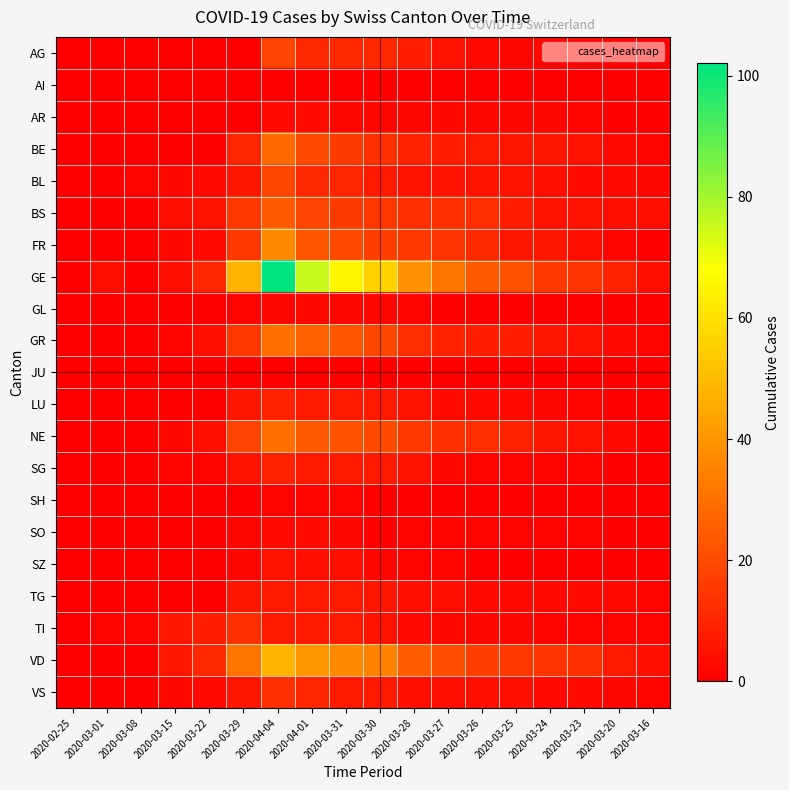

Reading right to left, extract all data points from this chart.

AG: 2020-03-16=0	2020-03-20=1	2020-03-23=2	2020-03-24=2	2020-03-25=2	2020-03-26=3	2020-03-27=5	2020-03-28=8	2020-03-30=11	2020-03-31=11	2020-04-01=11	2020-04-04=18	2020-03-29=0	2020-03-22=0	2020-03-15=0	2020-03-08=0	2020-03-01=0	2020-02-25=0
AI: 2020-03-16=0	2020-03-20=0	2020-03-23=0	2020-03-24=0	2020-03-25=0	2020-03-26=0	2020-03-27=0	2020-03-28=0	2020-03-30=0	2020-03-31=0	2020-04-01=0	2020-04-04=0	2020-03-29=0	2020-03-22=0	2020-03-15=0	2020-03-08=0	2020-03-01=0	2020-02-25=0
AR: 2020-03-16=0	2020-03-20=0	2020-03-23=1	2020-03-24=2	2020-03-25=2	2020-03-26=2	2020-03-27=2	2020-03-28=2	2020-03-30=2	2020-03-31=2	2020-04-01=3	2020-04-04=3	2020-03-29=0	2020-03-22=0	2020-03-15=0	2020-03-08=0	2020-03-01=0	2020-02-25=0
BE: 2020-03-16=1	2020-03-20=3	2020-03-23=5	2020-03-24=6	2020-03-25=6	2020-03-26=7	2020-03-27=8	2020-03-28=9	2020-03-30=13	2020-03-31=16	2020-04-01=20	2020-04-04=28	2020-03-29=10	2020-03-22=0	2020-03-15=0	2020-03-08=0	2020-03-01=0	2020-02-25=0
BL: 2020-03-16=2	2020-03-20=3	2020-03-23=3	2020-03-24=4	2020-03-25=5	2020-03-26=5	2020-03-27=5	2020-03-28=5	2020-03-30=7	2020-03-31=10	2020-04-01=11	2020-04-04=19	2020-03-29=6	2020-03-22=3	2020-03-15=2	2020-03-08=1	2020-03-01=0	2020-02-25=0
BS: 2020-03-16=4	2020-03-20=4	2020-03-23=5	2020-03-24=5	2020-03-25=8	2020-03-26=12	2020-03-27=13	2020-03-28=13	2020-03-30=15	2020-03-31=16	2020-04-01=18	2020-04-04=24	2020-03-29=15	2020-03-22=5	2020-03-15=4	2020-03-08=0	2020-03-01=0	2020-02-25=0
FR: 2020-03-16=0	2020-03-20=1	2020-03-23=4	2020-03-24=6	2020-03-25=6	2020-03-26=11	2020-03-27=14	2020-03-28=15	2020-03-30=17	2020-03-31=20	2020-04-01=23	2020-04-04=37	2020-03-29=15	2020-03-22=3	2020-03-15=2	2020-03-08=0	2020-03-01=0	2020-02-25=0
GE: 2020-03-16=4	2020-03-20=9	2020-03-23=14	2020-03-24=15	2020-03-25=22	2020-03-26=24	2020-03-27=31	2020-03-28=39	2020-03-30=56	2020-03-31=66	2020-04-01=75	2020-04-04=102	2020-03-29=48	2020-03-22=10	2020-03-15=4	2020-03-08=0	2020-03-01=4	2020-02-25=0
GL: 2020-03-16=0	2020-03-20=0	2020-03-23=0	2020-03-24=0	2020-03-25=0	2020-03-26=0	2020-03-27=0	2020-03-28=1	2020-03-30=2	2020-03-31=2	2020-04-01=2	2020-04-04=2	2020-03-29=1	2020-03-22=0	2020-03-15=0	2020-03-08=0	2020-03-01=0	2020-02-25=0
GR: 2020-03-16=1	2020-03-20=3	2020-03-23=5	2020-03-24=6	2020-03-25=8	2020-03-26=8	2020-03-27=9	2020-03-28=12	2020-03-30=19	2020-03-31=23	2020-04-01=26	2020-04-04=30	2020-03-29=15	2020-03-22=4	2020-03-15=1	2020-03-08=0	2020-03-01=0	2020-02-25=0
JU: 2020-03-16=0	2020-03-20=0	2020-03-23=0	2020-03-24=0	2020-03-25=0	2020-03-26=0	2020-03-27=0	2020-03-28=0	2020-03-30=0	2020-03-31=0	2020-04-01=0	2020-04-04=0	2020-03-29=0	2020-03-22=0	2020-03-15=0	2020-03-08=0	2020-03-01=0	2020-02-25=0
LU: 2020-03-16=0	2020-03-20=0	2020-03-23=1	2020-03-24=2	2020-03-25=3	2020-03-26=3	2020-03-27=3	2020-03-28=5	2020-03-30=7	2020-03-31=7	2020-04-01=7	2020-04-04=9	2020-03-29=6	2020-03-22=0	2020-03-15=0	2020-03-08=0	2020-03-01=0	2020-02-25=0
NE: 2020-03-16=0	2020-03-20=3	2020-03-23=5	2020-03-24=6	2020-03-25=9	2020-03-26=12	2020-03-27=13	2020-03-28=15	2020-03-30=20	2020-03-31=22	2020-04-01=24	2020-04-04=30	2020-03-29=18	2020-03-22=4	2020-03-15=2	2020-03-08=0	2020-03-01=0	2020-02-25=0
SG: 2020-03-16=0	2020-03-20=0	2020-03-23=1	2020-03-24=1	2020-03-25=1	2020-03-26=1	2020-03-27=2	2020-03-28=5	2020-03-30=7	2020-03-31=7	2020-04-01=7	2020-04-04=9	2020-03-29=5	2020-03-22=1	2020-03-15=1	2020-03-08=0	2020-03-01=0	2020-02-25=0
SH: 2020-03-16=0	2020-03-20=0	2020-03-23=0	2020-03-24=0	2020-03-25=0	2020-03-26=0	2020-03-27=0	2020-03-28=0	2020-03-30=0	2020-03-31=1	2020-04-01=1	2020-04-04=1	2020-03-29=0	2020-03-22=0	2020-03-15=0	2020-03-08=0	2020-03-01=0	2020-02-25=0
SO: 2020-03-16=0	2020-03-20=0	2020-03-23=1	2020-03-24=1	2020-03-25=1	2020-03-26=1	2020-03-27=1	2020-03-28=1	2020-03-30=0	2020-03-31=2	2020-04-01=3	2020-04-04=3	2020-03-29=2	2020-03-22=0	2020-03-15=0	2020-03-08=0	2020-03-01=0	2020-02-25=0
SZ: 2020-03-16=0	2020-03-20=0	2020-03-23=0	2020-03-24=0	2020-03-25=0	2020-03-26=0	2020-03-27=1	2020-03-28=1	2020-03-30=2	2020-03-31=4	2020-04-01=4	2020-04-04=5	2020-03-29=2	2020-03-22=0	2020-03-15=0	2020-03-08=0	2020-03-01=0	2020-02-25=0
TG: 2020-03-16=1	2020-03-20=3	2020-03-23=3	2020-03-24=3	2020-03-25=3	2020-03-26=3	2020-03-27=4	2020-03-28=4	2020-03-30=6	2020-03-31=7	2020-04-01=7	2020-04-04=7	2020-03-29=6	2020-03-22=0	2020-03-15=0	2020-03-08=0	2020-03-01=0	2020-02-25=0
TI: 2020-03-16=1	2020-03-20=1	2020-03-23=1	2020-03-24=1	2020-03-25=2	2020-03-26=2	2020-03-27=2	2020-03-28=3	2020-03-30=5	2020-03-31=7	2020-04-01=7	2020-04-04=7	2020-03-29=13	2020-03-22=8	2020-03-15=6	2020-03-08=1	2020-03-01=1	2020-02-25=0
VD: 2020-03-16=4	2020-03-20=7	2020-03-23=13	2020-03-24=14	2020-03-25=15	2020-03-26=17	2020-03-27=21	2020-03-28=25	2020-03-30=35	2020-03-31=37	2020-04-01=40	2020-04-04=48	2020-03-29=31	2020-03-22=11	2020-03-15=6	2020-03-08=0	2020-03-01=0	2020-02-25=0
VS: 2020-03-16=1	2020-03-20=2	2020-03-23=3	2020-03-24=3	2020-03-25=4	2020-03-26=4	2020-03-27=4	2020-03-28=4	2020-03-30=7	2020-03-31=7	2020-04-01=10	2020-04-04=13	2020-03-29=6	2020-03-22=3	2020-03-15=2	2020-03-08=0	2020-03-01=0	2020-02-25=0